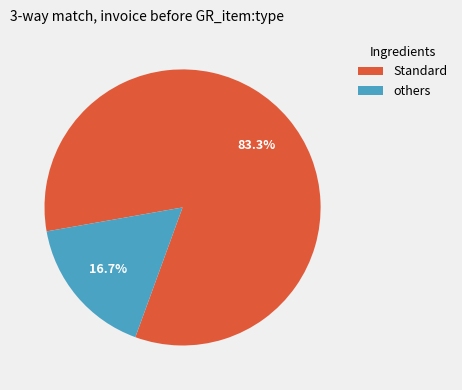

How many slices are in this pie chart?

2